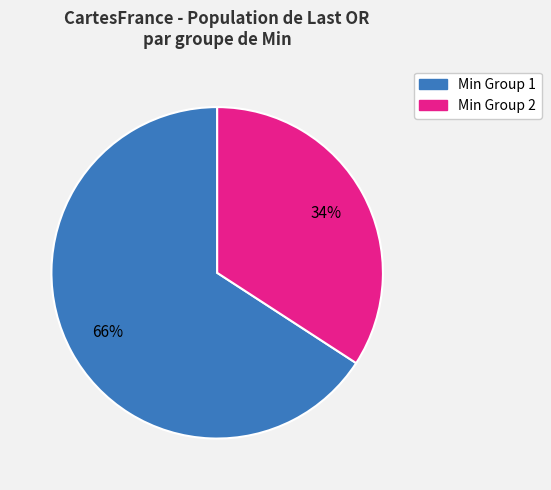

Which slice is the smallest?

Min Group 2